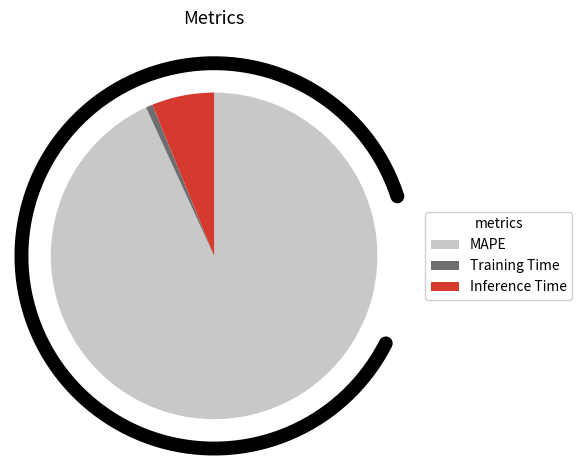

To the nearest percent, what portion does Training Time represent?

1%